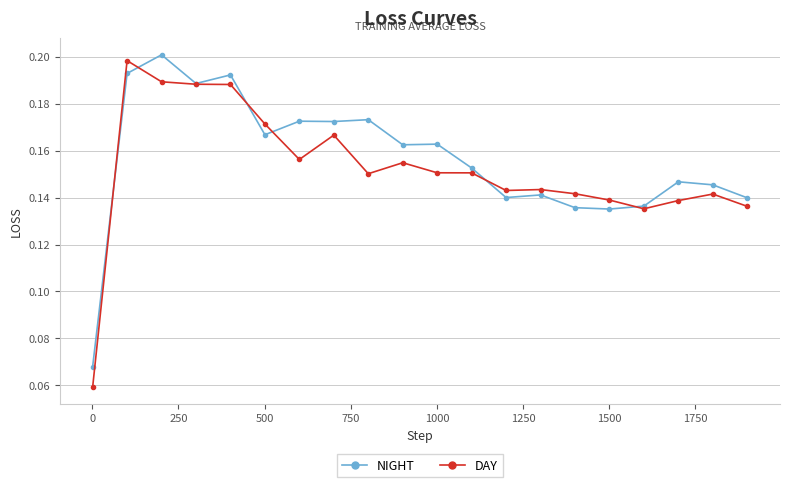

True or false: NIGHT has more than 2 points higher than both neighbors.

True